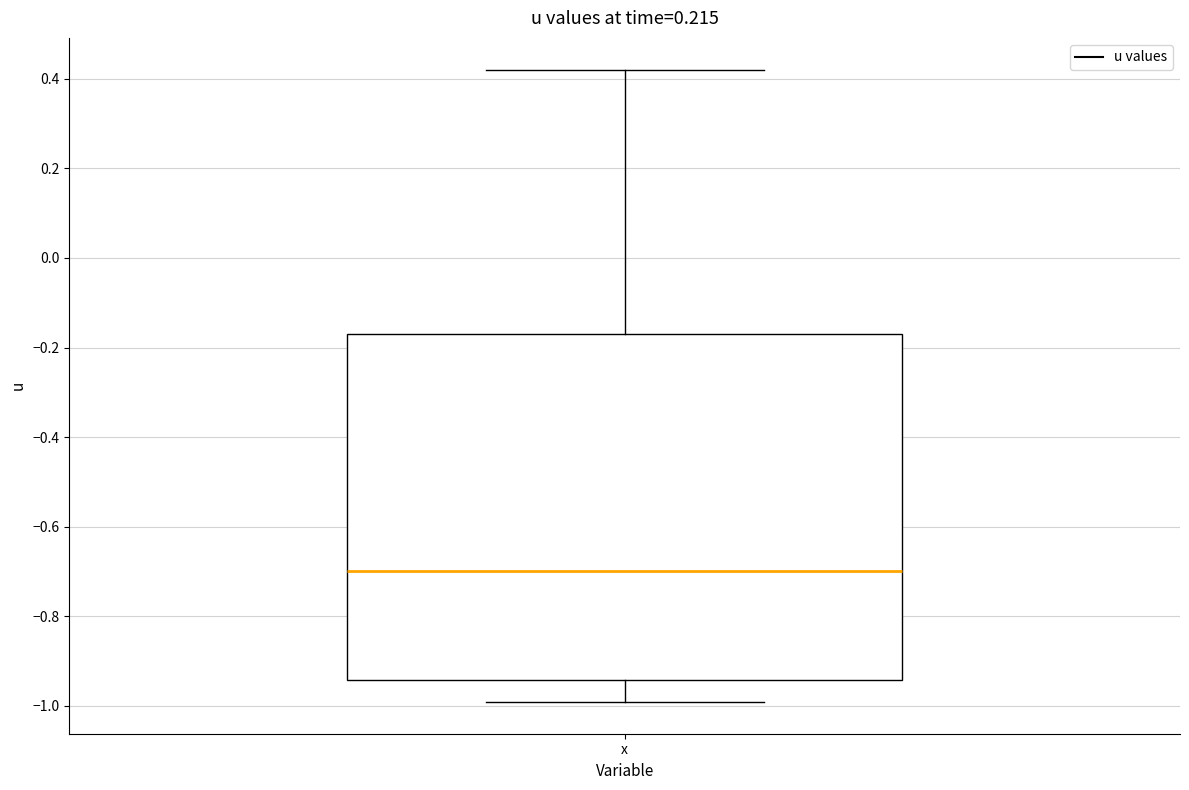

Transcribe this box plot: give where the median line is, the range the box spans, and where the two whiskers end, as read against the y-axis. The values are not printed on the chart, so give them approximately, as read against the axis.

median -0.70, box -0.94 to -0.16, whiskers -1.00 to 0.42